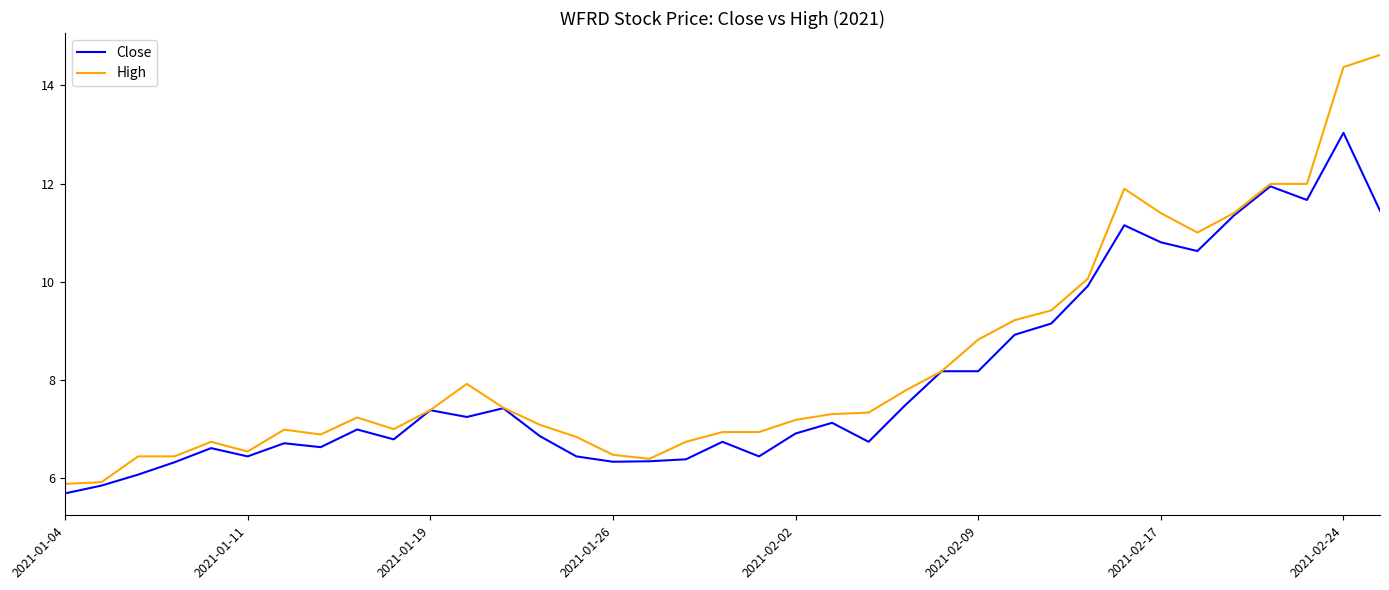

What are all the series names shown in the legend?

Close, High